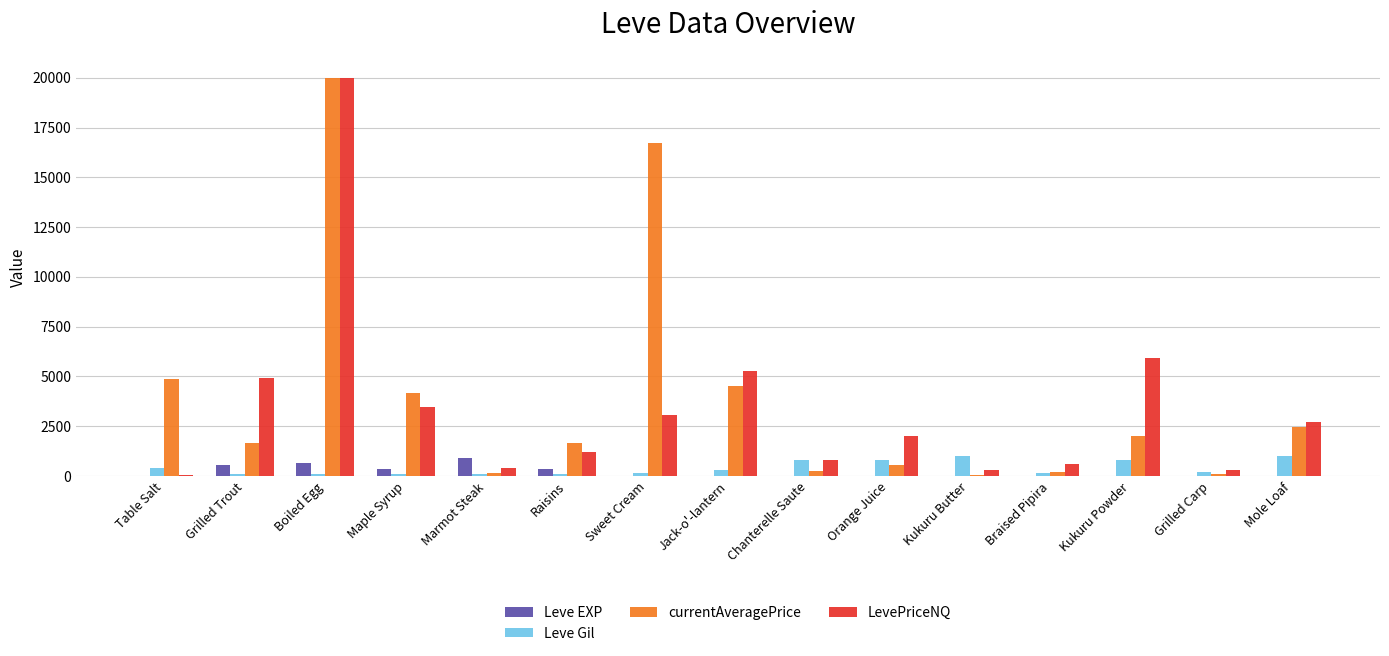

What are all the series names shown in the legend?

Leve EXP, Leve Gil, currentAveragePrice, LevePriceNQ